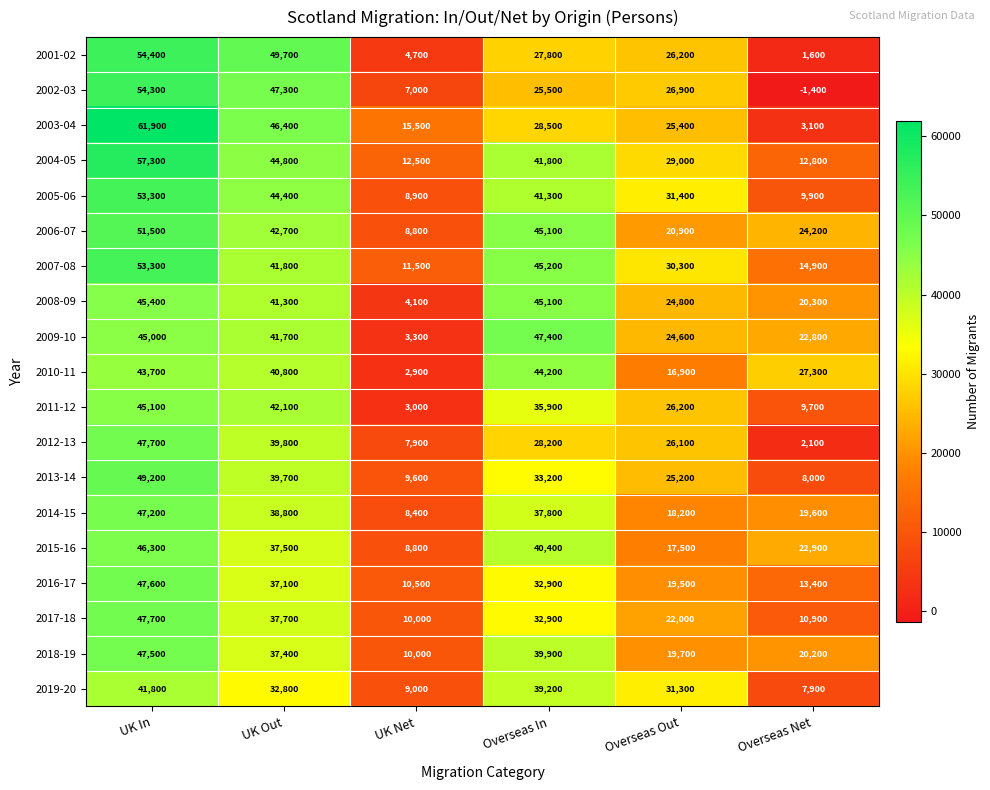

Count the number of categories in the chart.

6